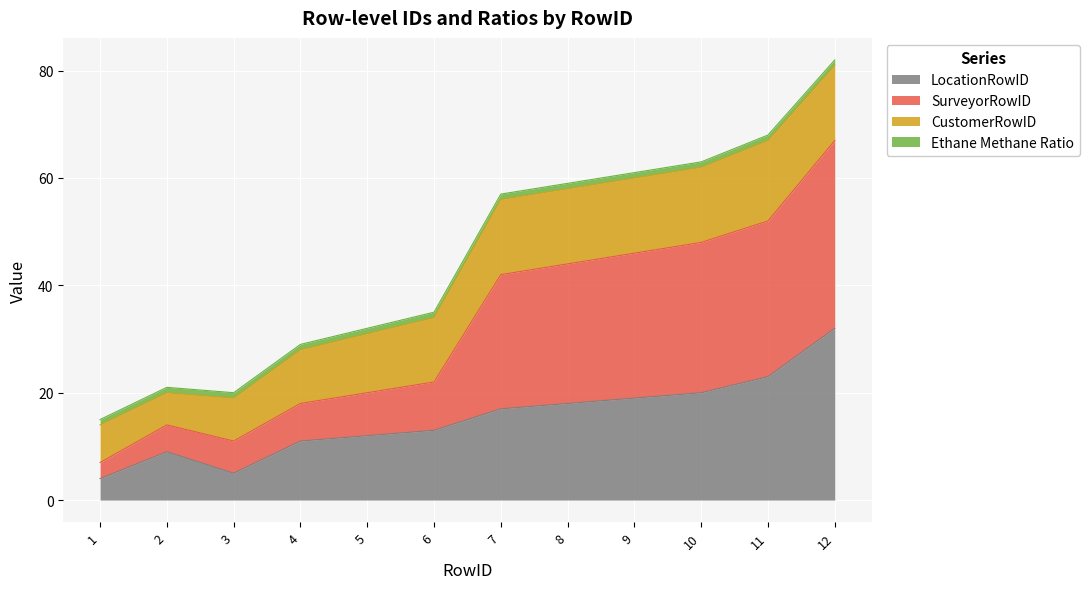

At which category is the sum across all series the highest?

12